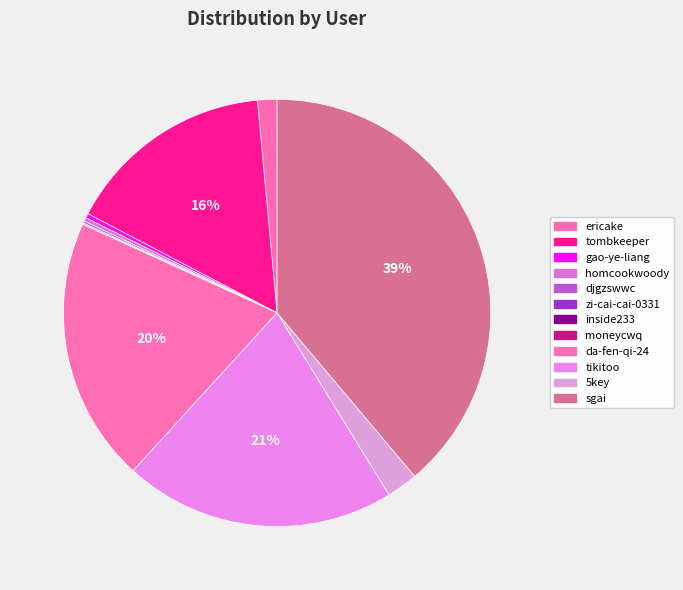

How many slices are in this pie chart?

12